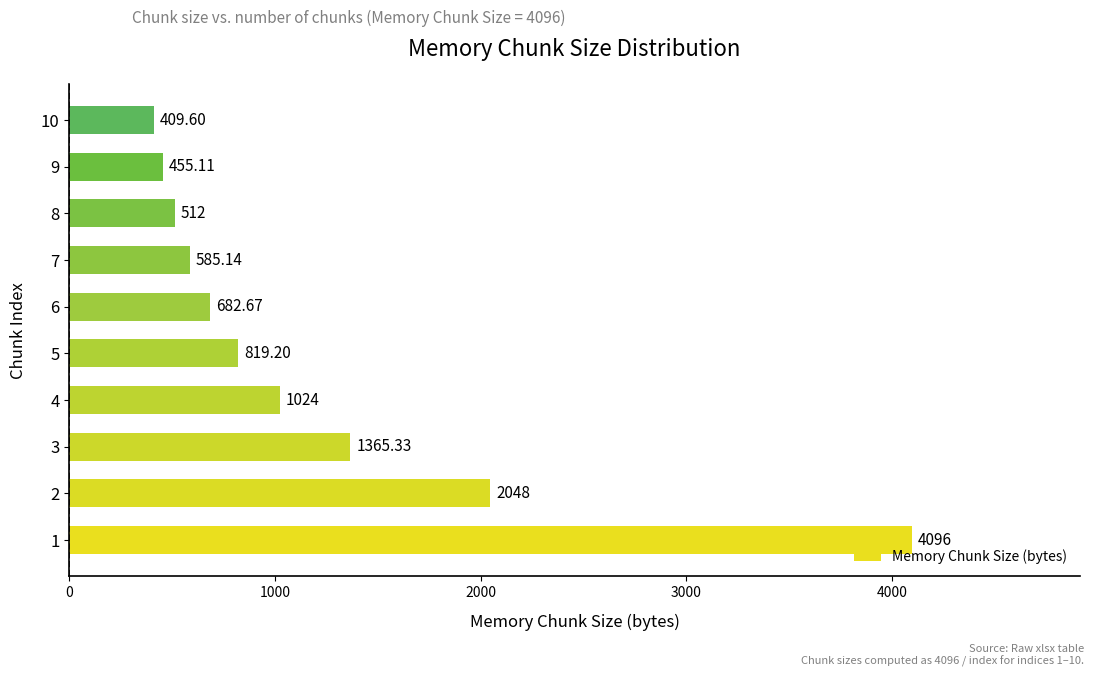

Approximately how many times larger is the value at 6 compared to 7?

1.2